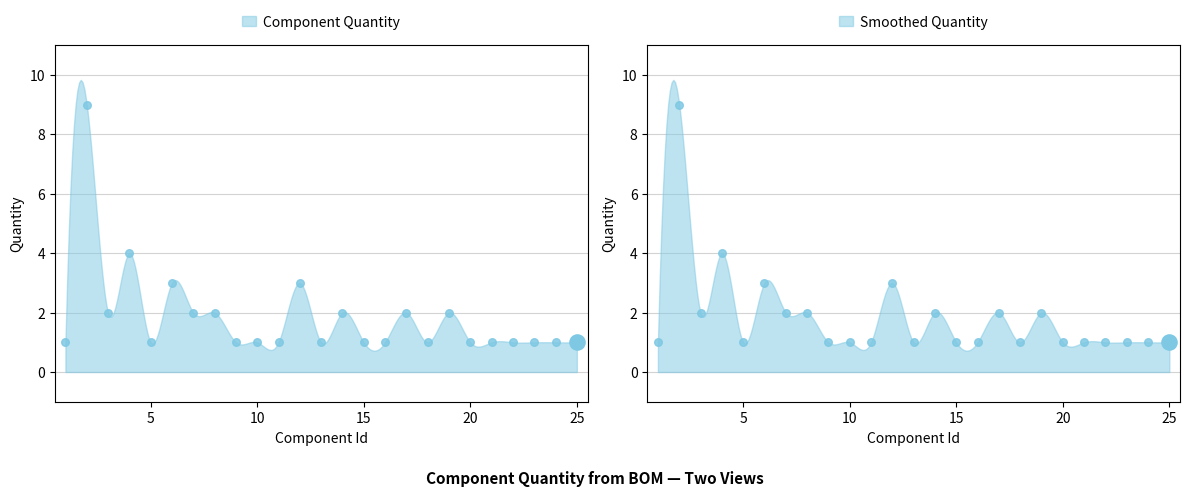

Which has a higher value, 8 or 16?

8